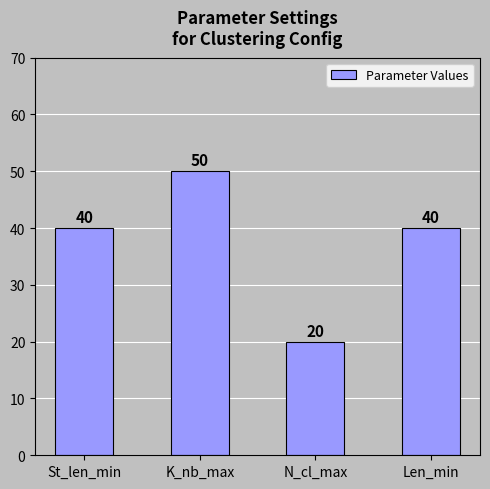

What value does the data have at Len_min, to the nearest 10?

40